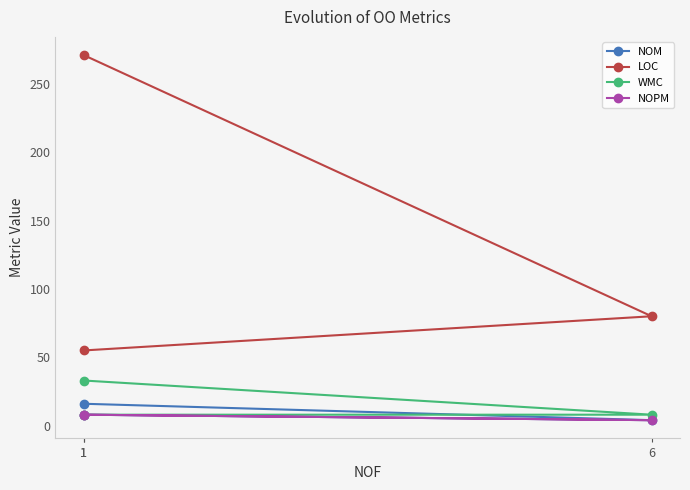

What is the difference between the highest and lowest values at 6?

76